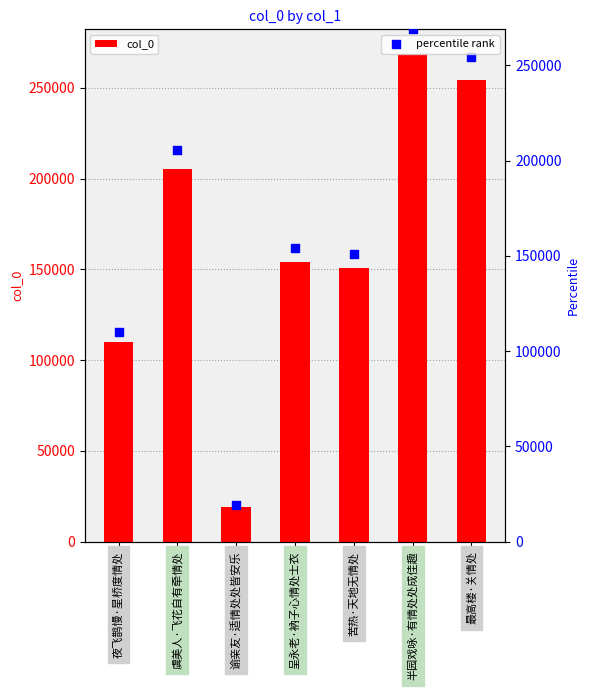

What are all the series names shown in the legend?

col_0, percentile rank